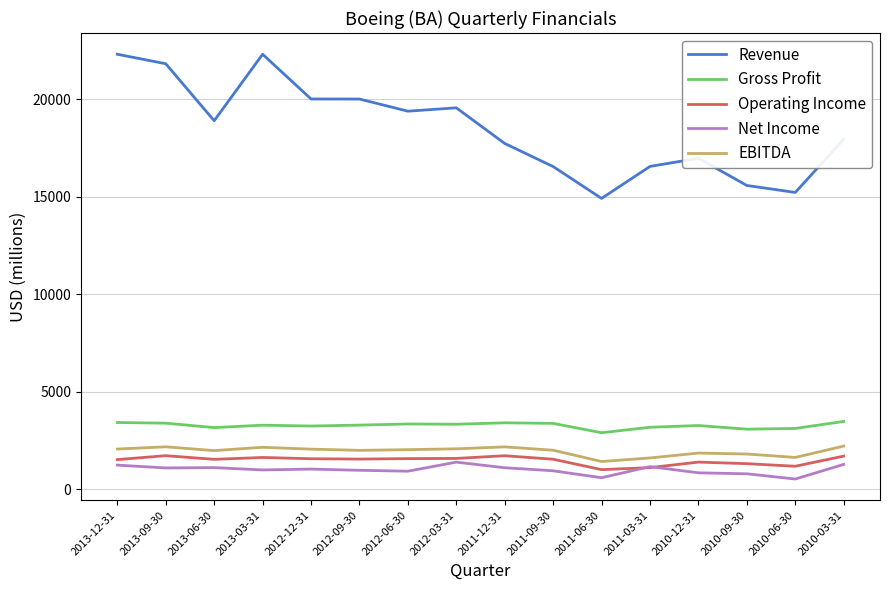

What is the average value of the Operating Income series?

1471